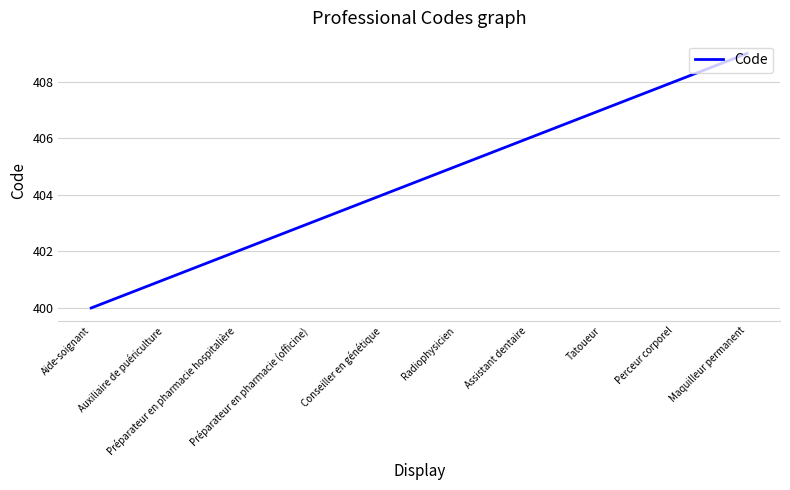

What is the difference between the maximum and minimum values?

9